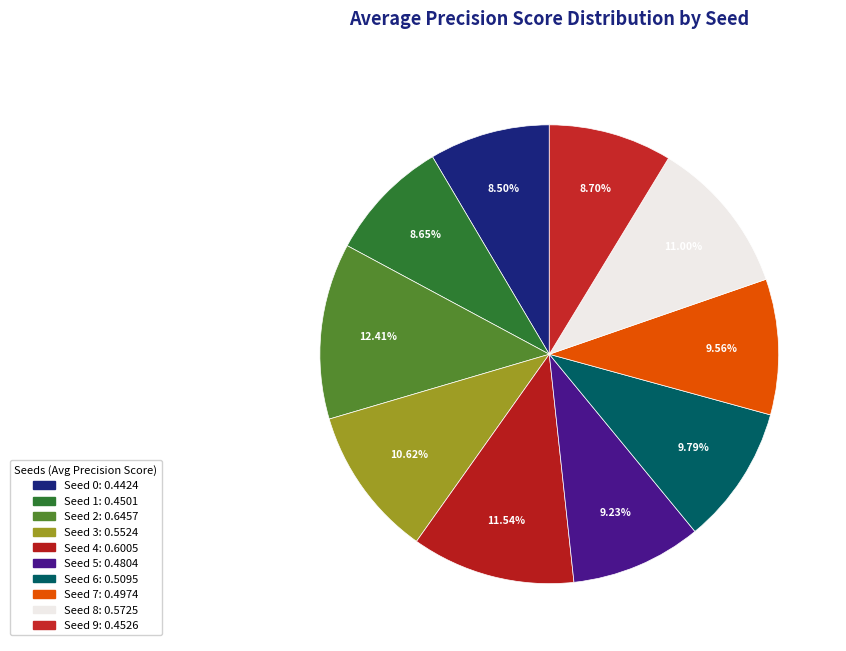

Count the number of slices in the pie.

10